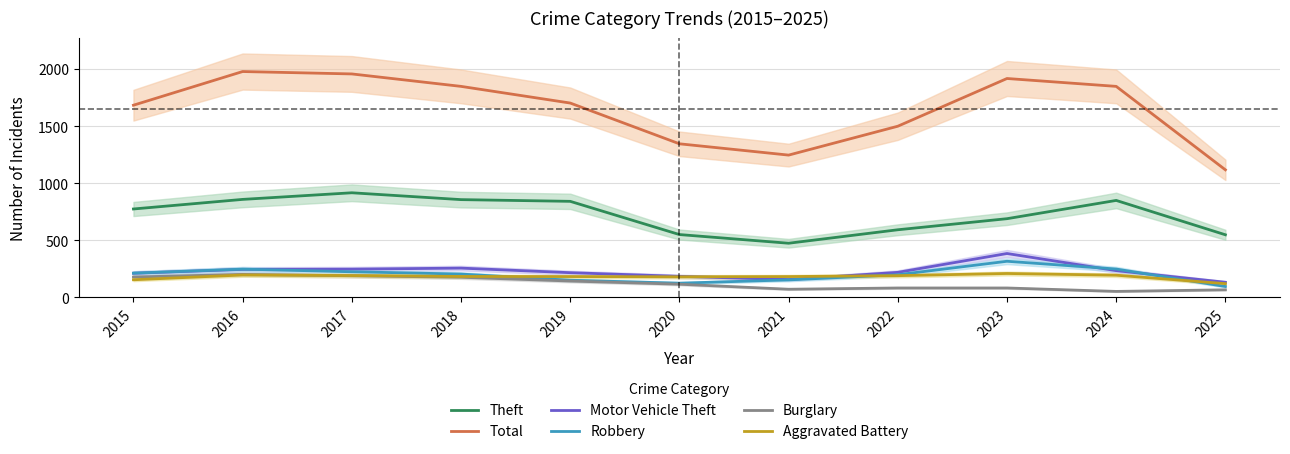

What is the spread (max minus min) of values at 2022?

1417